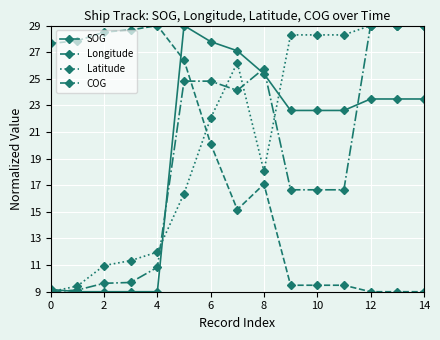

True or false: SOG and Latitude intersect in this chart.

True